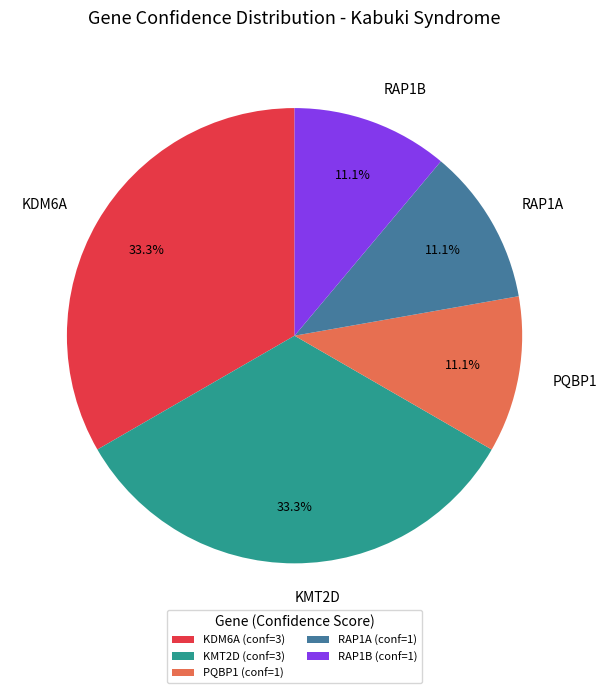

Which has a higher value, KMT2D or RAP1B?

KMT2D